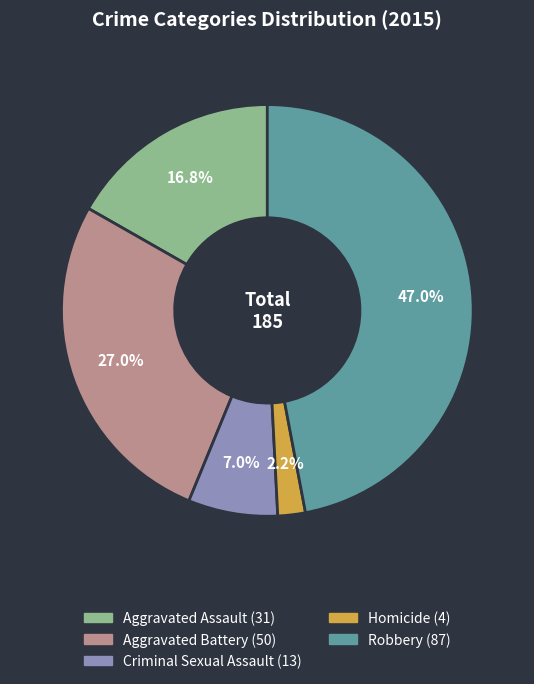

True or false: Criminal Sexual Assault accounts for 7% of the total.

True